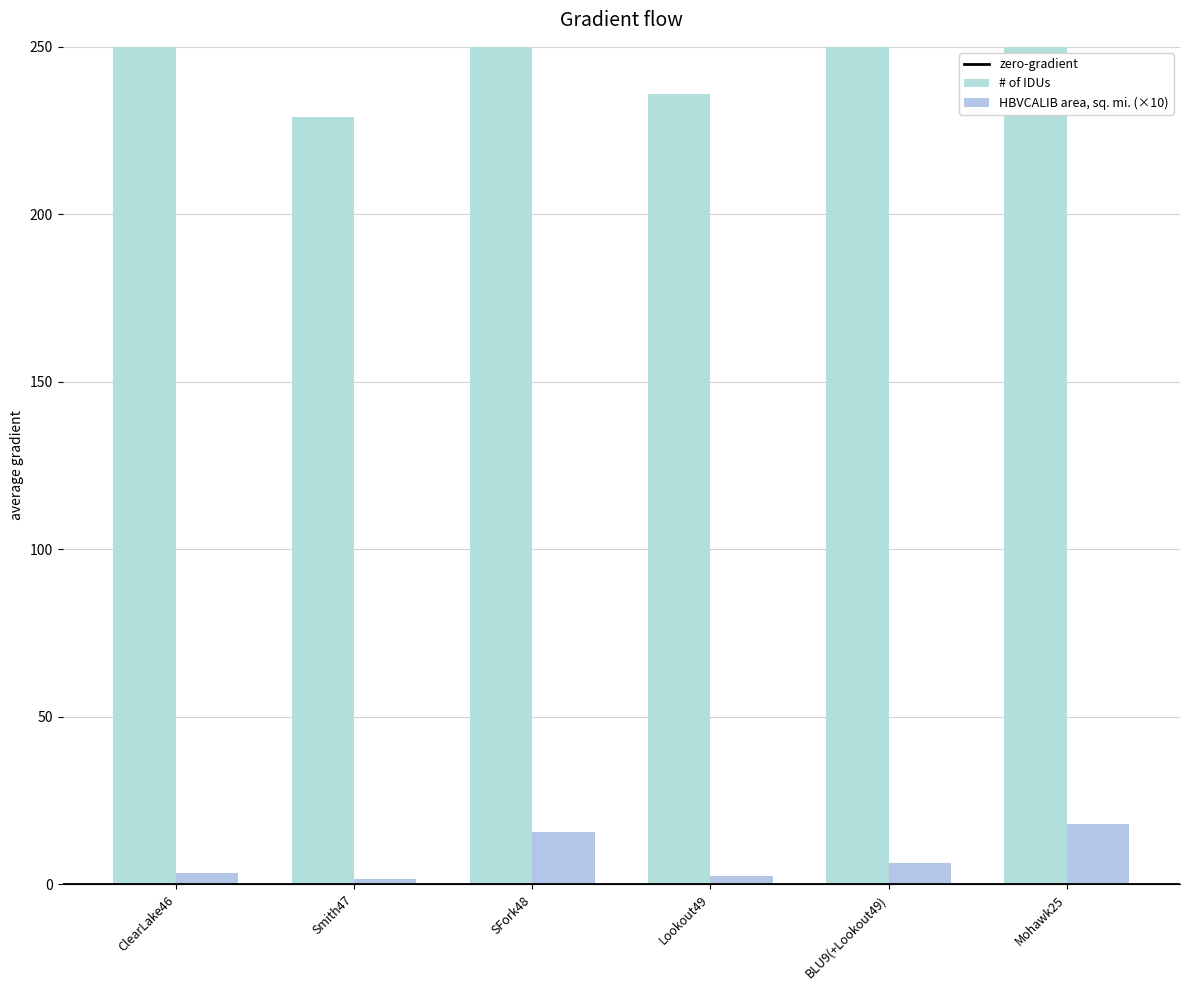

The value of HBVCALIB area, sq. mi. at Smith47 is 1.6. True or false?

True